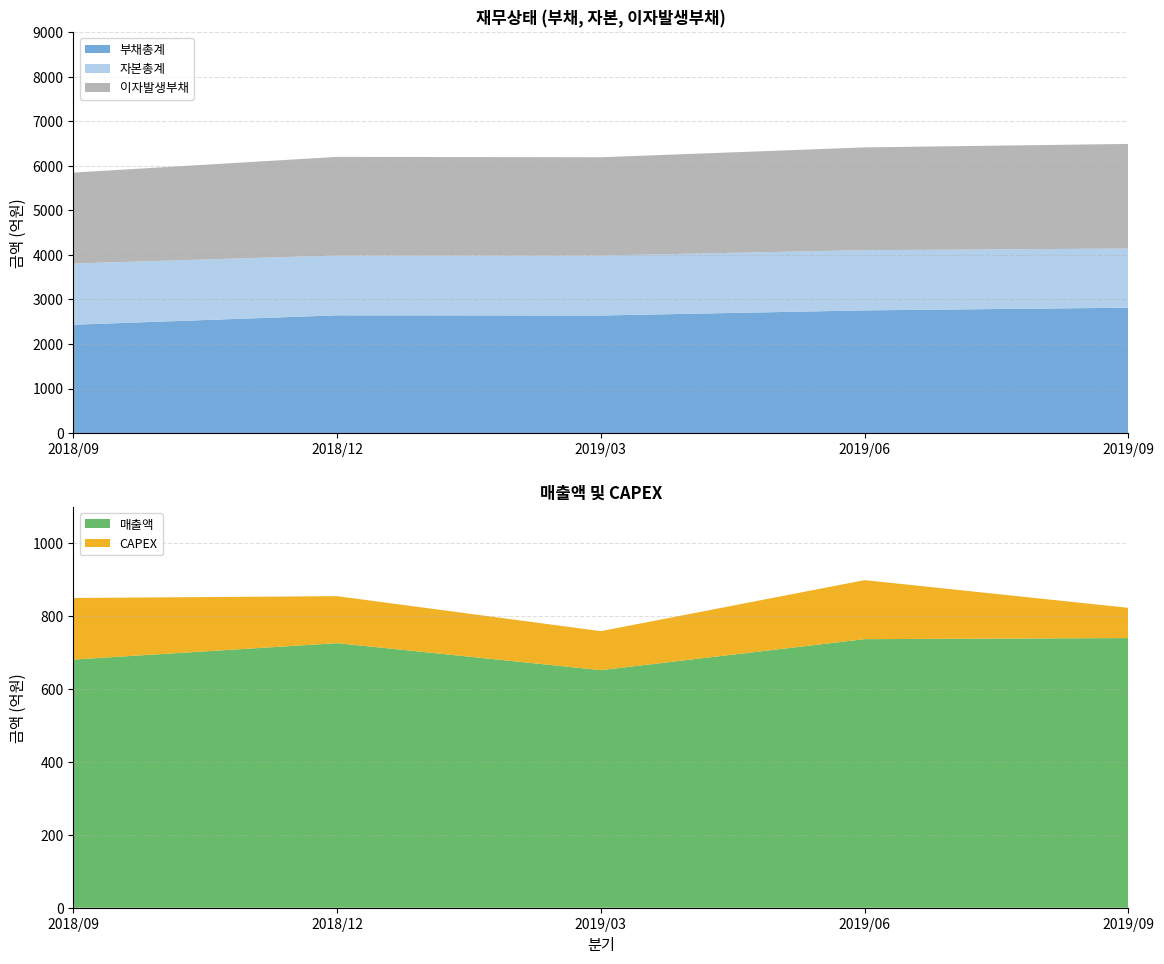

Reading right to left, what are all the values shown in this chart?

매출액: 2019/09=740	2019/06=737	2019/03=652	2018/12=726	2018/09=681
부채총계: 2019/09=2815	2019/06=2754	2019/03=2639	2018/12=2643	2018/09=2432
자본총계: 2019/09=1327	2019/06=1352	2019/03=1347	2018/12=1344	2018/09=1374
CAPEX: 2019/09=83	2019/06=162	2019/03=107	2018/12=129	2018/09=169
이자발생부채: 2019/09=2350	2019/06=2308	2019/03=2206	2018/12=2214	2018/09=2042